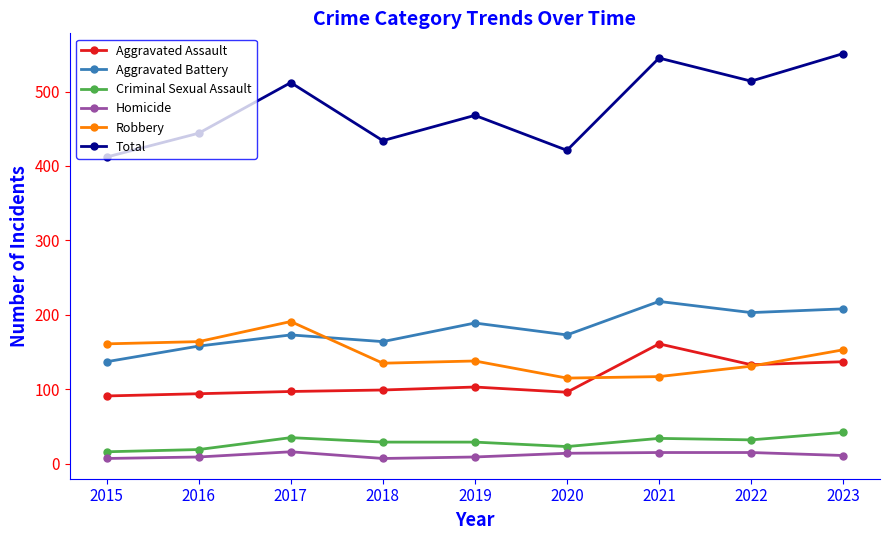

True or false: Aggravated Battery has a value of 317 at 2022.

False